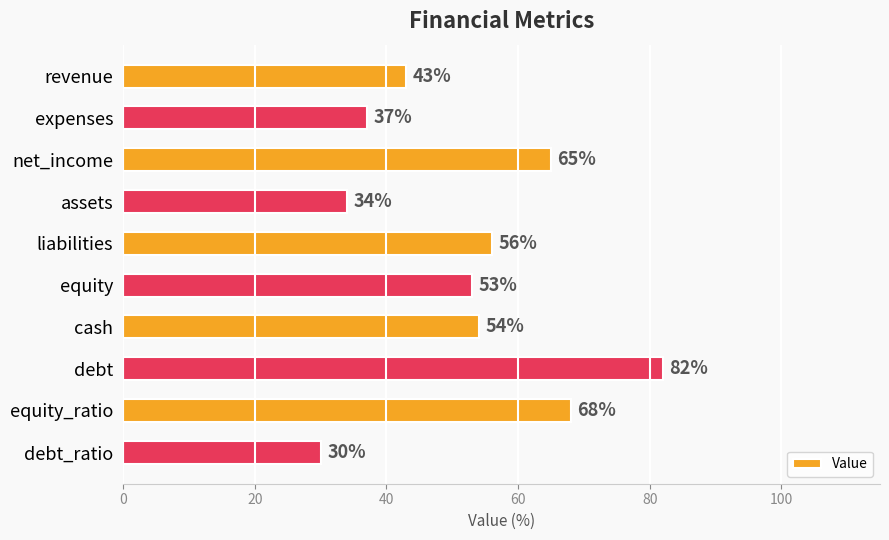

What is the label of the 8th bar from the bottom?

net_income